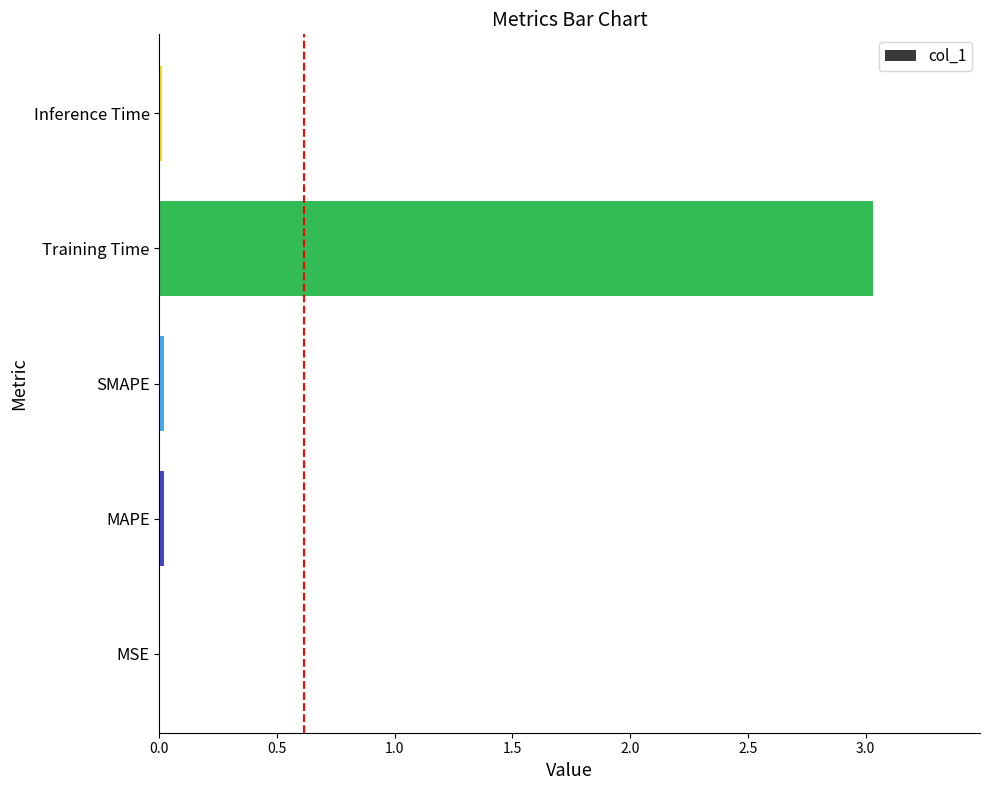

The chart shows a value of 0.0 at SMAPE. True or false?

True